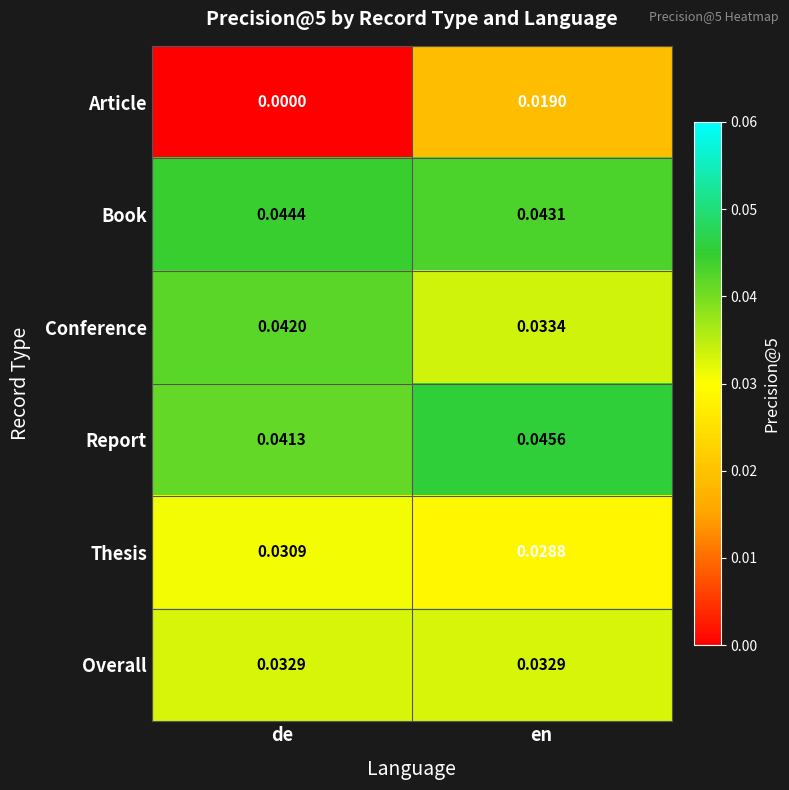

At which label is Article closest to 0?

de